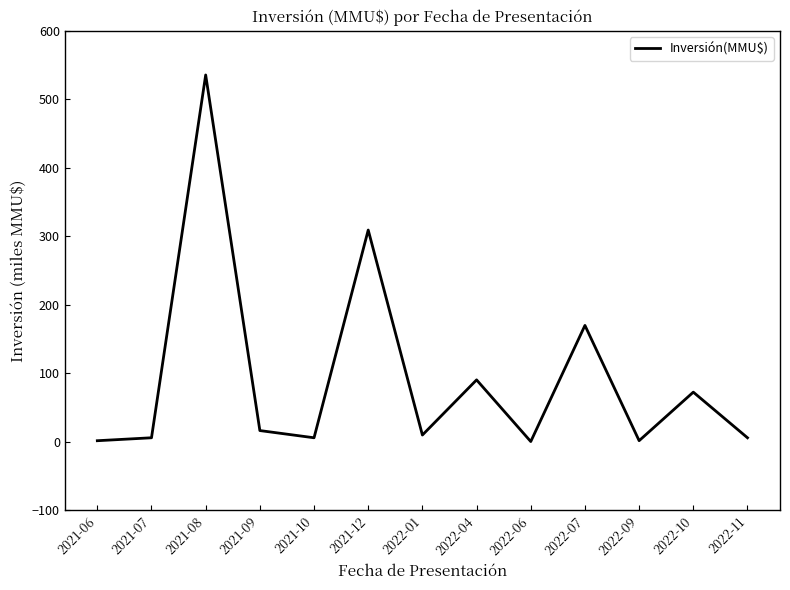

The value at 2022-09 is 1.8. True or false?

True